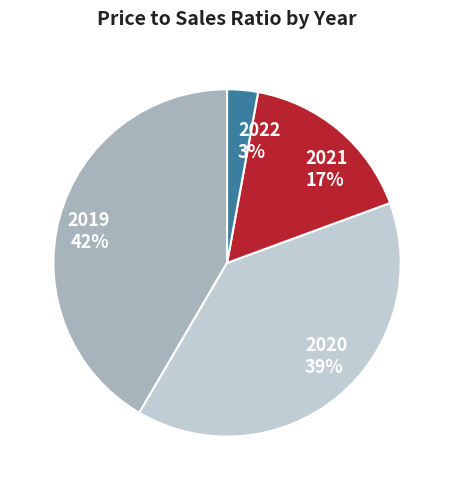

Combined, do 2020 and 2019 account for over 50%?

Yes